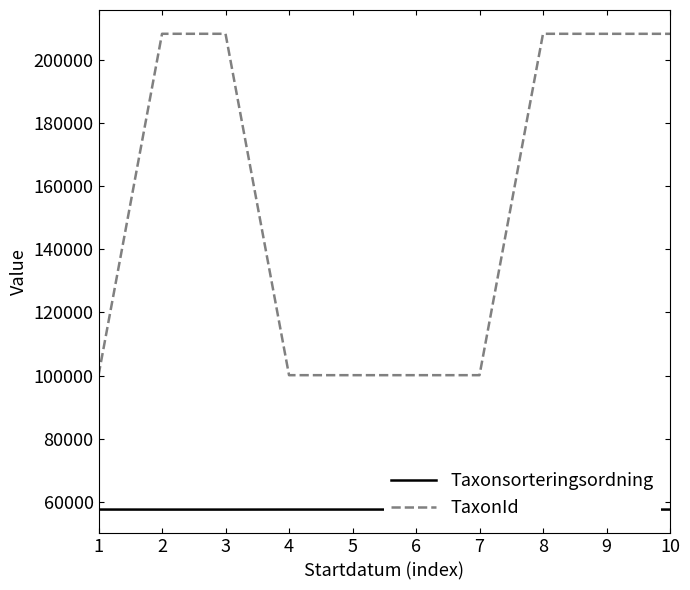

What is the sum of all TaxonId values?

1541938